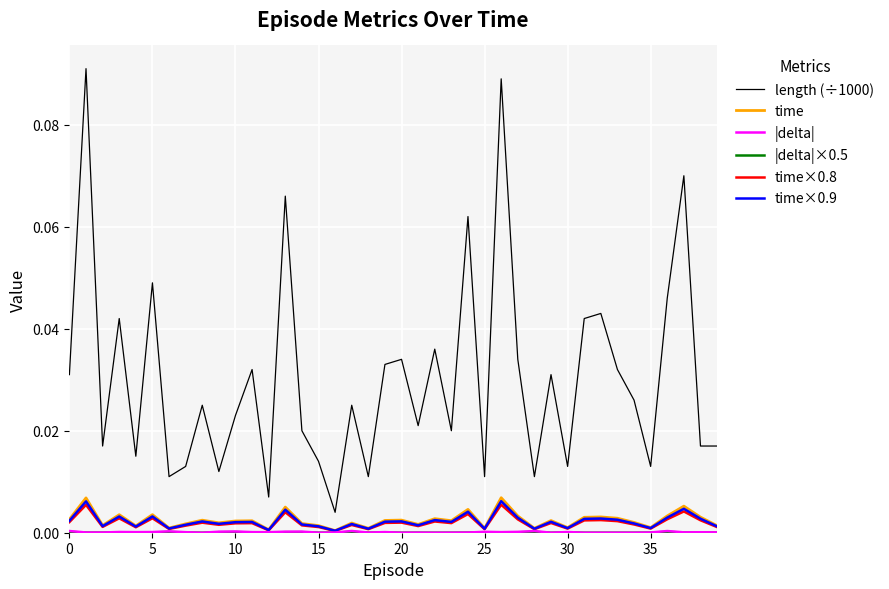

True or false: time×0.8 and length (÷1000) intersect in this chart.

False